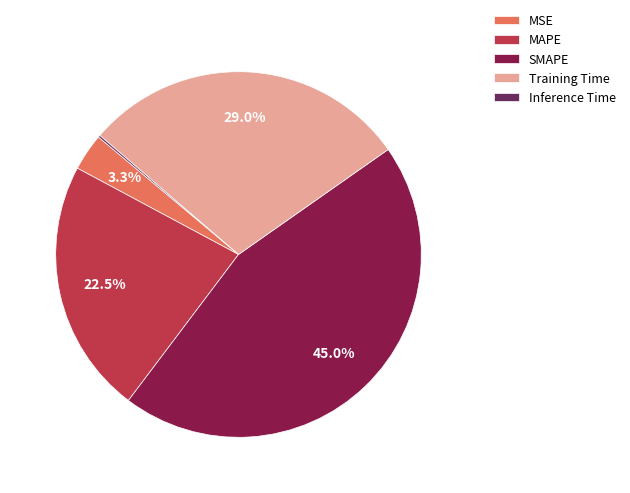

The Training Time slice represents 15% of the pie. True or false?

False